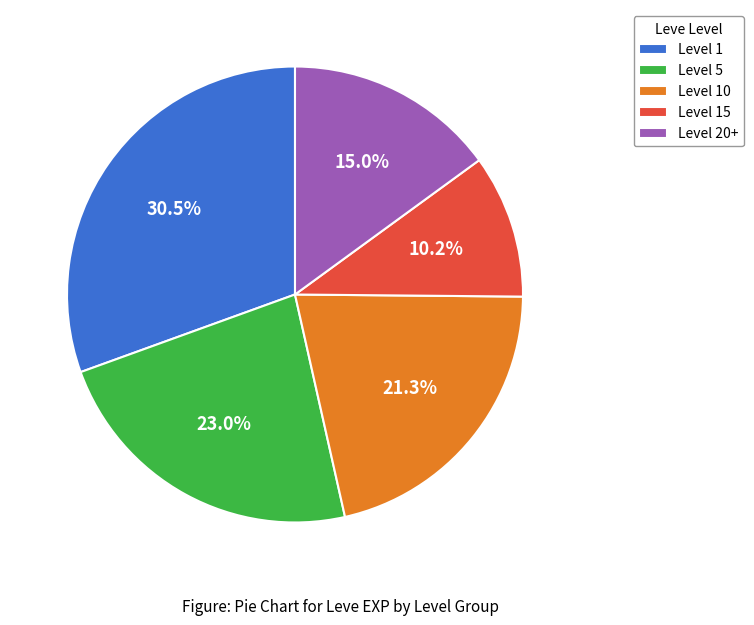

Which slice is the largest?

Level 1